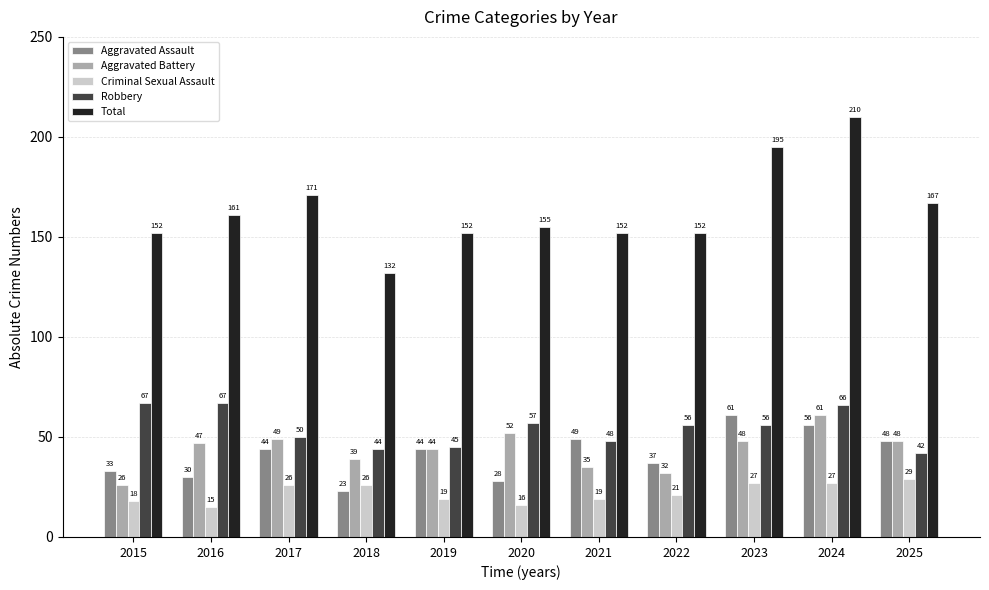

The value of Robbery at 2017 is 50. True or false?

True